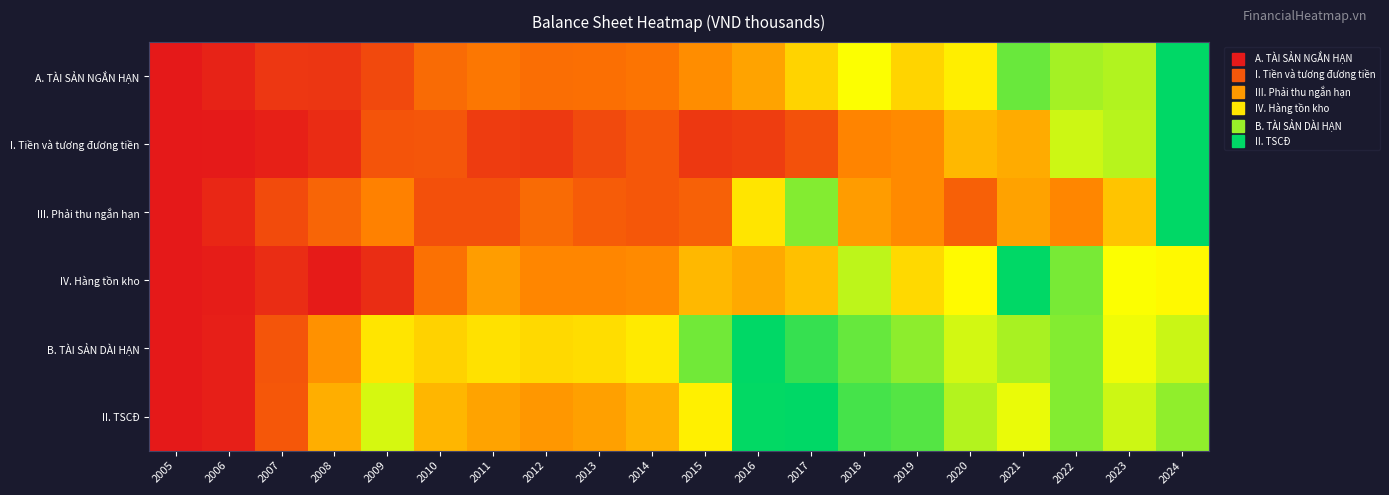

Reading left to right, transcribe all the data shown in this chart.

A. TÀI SẢN NGẮN HẠN: 2005=0.0	2006=0.0	2007=0.1	2008=0.1	2009=0.2	2010=0.3	2011=0.3	2012=0.3	2013=0.3	2014=0.3	2015=0.4	2016=0.4	2017=0.6	2018=0.7	2019=0.6	2020=0.6	2021=0.9	2022=0.8	2023=0.8	2024=1.0
I. Tiền và tương đương tiền: 2005=0.0	2006=0.0	2007=0.0	2008=0.1	2009=0.2	2010=0.2	2011=0.1	2012=0.1	2013=0.2	2014=0.2	2015=0.1	2016=0.1	2017=0.2	2018=0.3	2019=0.4	2020=0.5	2021=0.4	2022=0.7	2023=0.8	2024=1.0
III. Phải thu ngắn hạn: 2005=0.0	2006=0.1	2007=0.2	2008=0.2	2009=0.3	2010=0.2	2011=0.2	2012=0.3	2013=0.2	2014=0.2	2015=0.2	2016=0.6	2017=0.8	2018=0.4	2019=0.4	2020=0.2	2021=0.4	2022=0.4	2023=0.5	2024=1.0
IV. Hàng tồn kho: 2005=0.0	2006=0.0	2007=0.1	2008=0.0	2009=0.1	2010=0.3	2011=0.4	2012=0.4	2013=0.4	2014=0.4	2015=0.5	2016=0.4	2017=0.5	2018=0.8	2019=0.6	2020=0.7	2021=1.0	2022=0.8	2023=0.7	2024=0.7
B. TÀI SẢN DÀI HẠN: 2005=0.0	2006=0.0	2007=0.2	2008=0.4	2009=0.6	2010=0.5	2011=0.6	2012=0.6	2013=0.6	2014=0.6	2015=0.9	2016=1.0	2017=0.9	2018=0.9	2019=0.8	2020=0.7	2021=0.8	2022=0.8	2023=0.7	2024=0.7
II. TSCĐ: 2005=0.0	2006=0.0	2007=0.2	2008=0.5	2009=0.7	2010=0.5	2011=0.4	2012=0.4	2013=0.4	2014=0.5	2015=0.6	2016=1.0	2017=1.0	2018=0.9	2019=0.9	2020=0.8	2021=0.7	2022=0.8	2023=0.7	2024=0.8